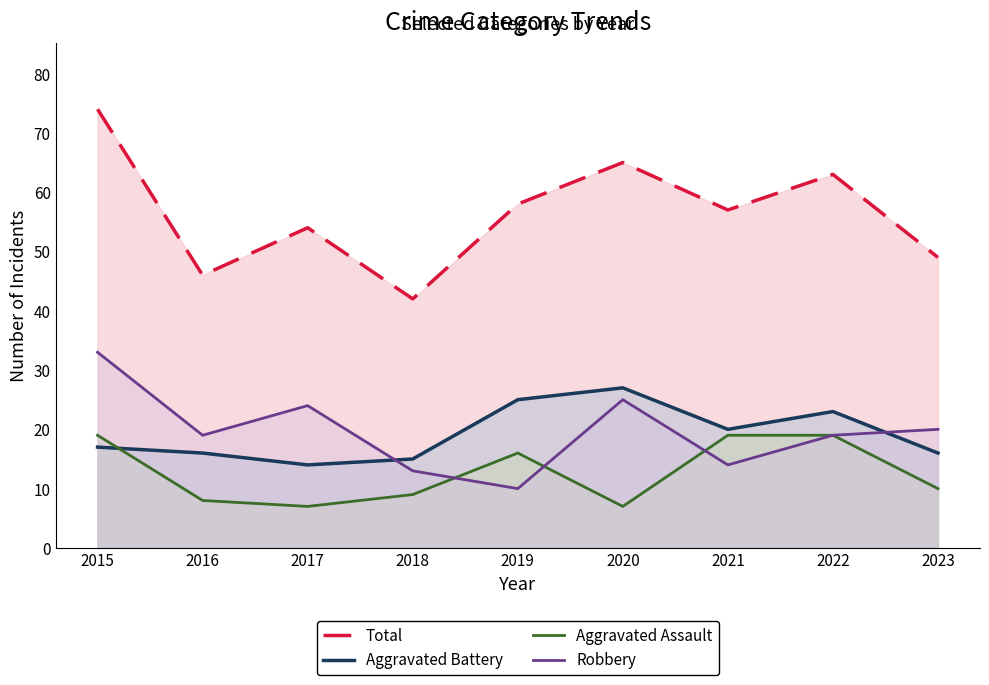

Reading left to right, list all the values displayed in this chart.

Total: 2015=74	2016=46	2017=54	2018=42	2019=58	2020=65	2021=57	2022=63	2023=49
Aggravated Battery: 2015=17	2016=16	2017=14	2018=15	2019=25	2020=27	2021=20	2022=23	2023=16
Aggravated Assault: 2015=19	2016=8	2017=7	2018=9	2019=16	2020=7	2021=19	2022=19	2023=10
Robbery: 2015=33	2016=19	2017=24	2018=13	2019=10	2020=25	2021=14	2022=19	2023=20